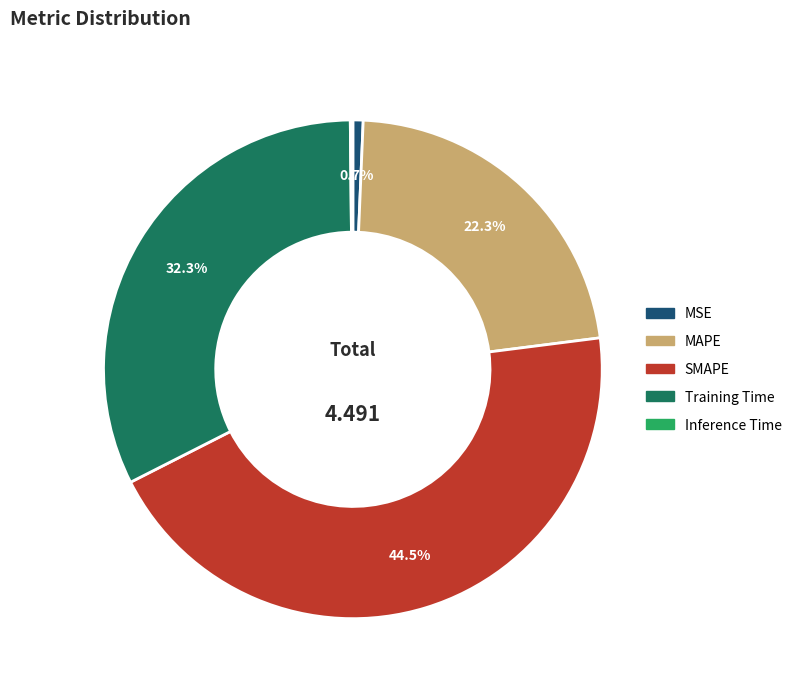

To the nearest percent, what is the average slice percentage?

20%